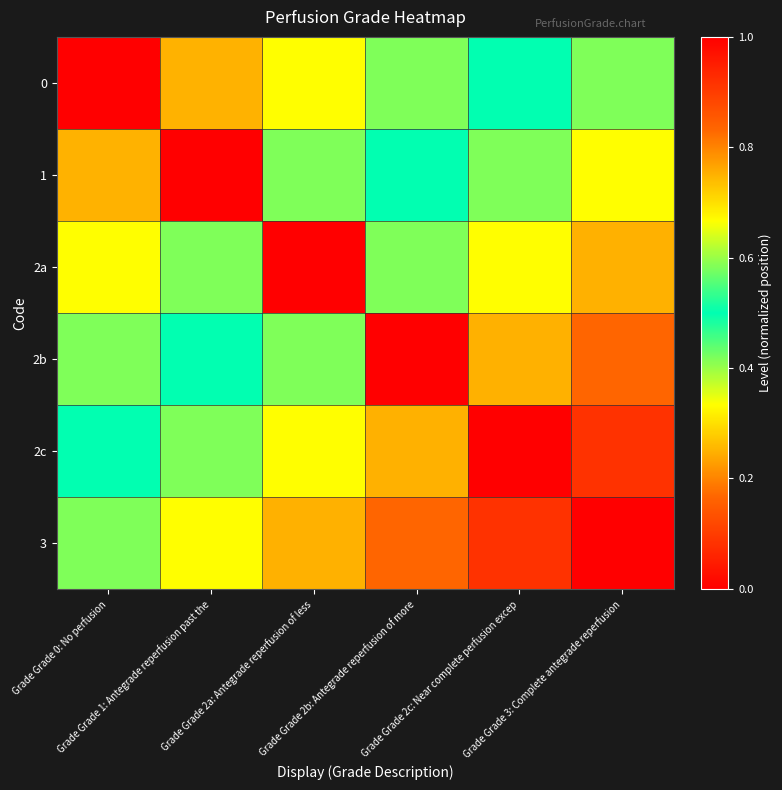

Reading right to left, extract all data points from this chart.

0: Grade Grade 3: Complete antegrade reperfusion=0.6	Grade Grade 2c: Near complete perfusion excep=0.5	Grade Grade 2b: Antegrade reperfusion of more=0.4	Grade Grade 2a: Antegrade reperfusion of less=0.3	Grade Grade 1: Antegrade reperfusion past the=0.2	Grade Grade 0: No perfusion=1.0
1: Grade Grade 3: Complete antegrade reperfusion=0.7	Grade Grade 2c: Near complete perfusion excep=0.6	Grade Grade 2b: Antegrade reperfusion of more=0.5	Grade Grade 2a: Antegrade reperfusion of less=0.4	Grade Grade 1: Antegrade reperfusion past the=1.0	Grade Grade 0: No perfusion=0.2
2a: Grade Grade 3: Complete antegrade reperfusion=0.8	Grade Grade 2c: Near complete perfusion excep=0.7	Grade Grade 2b: Antegrade reperfusion of more=0.6	Grade Grade 2a: Antegrade reperfusion of less=1.0	Grade Grade 1: Antegrade reperfusion past the=0.4	Grade Grade 0: No perfusion=0.3
2b: Grade Grade 3: Complete antegrade reperfusion=0.8	Grade Grade 2c: Near complete perfusion excep=0.8	Grade Grade 2b: Antegrade reperfusion of more=1.0	Grade Grade 2a: Antegrade reperfusion of less=0.6	Grade Grade 1: Antegrade reperfusion past the=0.5	Grade Grade 0: No perfusion=0.4
2c: Grade Grade 3: Complete antegrade reperfusion=0.9	Grade Grade 2c: Near complete perfusion excep=1.0	Grade Grade 2b: Antegrade reperfusion of more=0.8	Grade Grade 2a: Antegrade reperfusion of less=0.7	Grade Grade 1: Antegrade reperfusion past the=0.6	Grade Grade 0: No perfusion=0.5
3: Grade Grade 3: Complete antegrade reperfusion=1.0	Grade Grade 2c: Near complete perfusion excep=0.9	Grade Grade 2b: Antegrade reperfusion of more=0.8	Grade Grade 2a: Antegrade reperfusion of less=0.8	Grade Grade 1: Antegrade reperfusion past the=0.7	Grade Grade 0: No perfusion=0.6